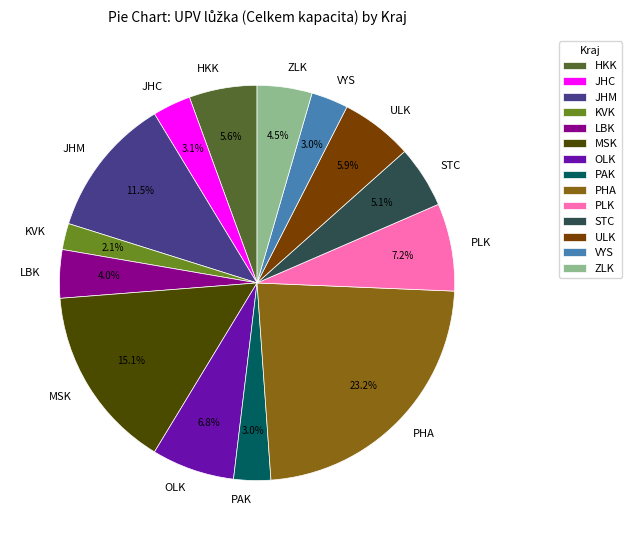

The STC slice represents 1% of the pie. True or false?

False